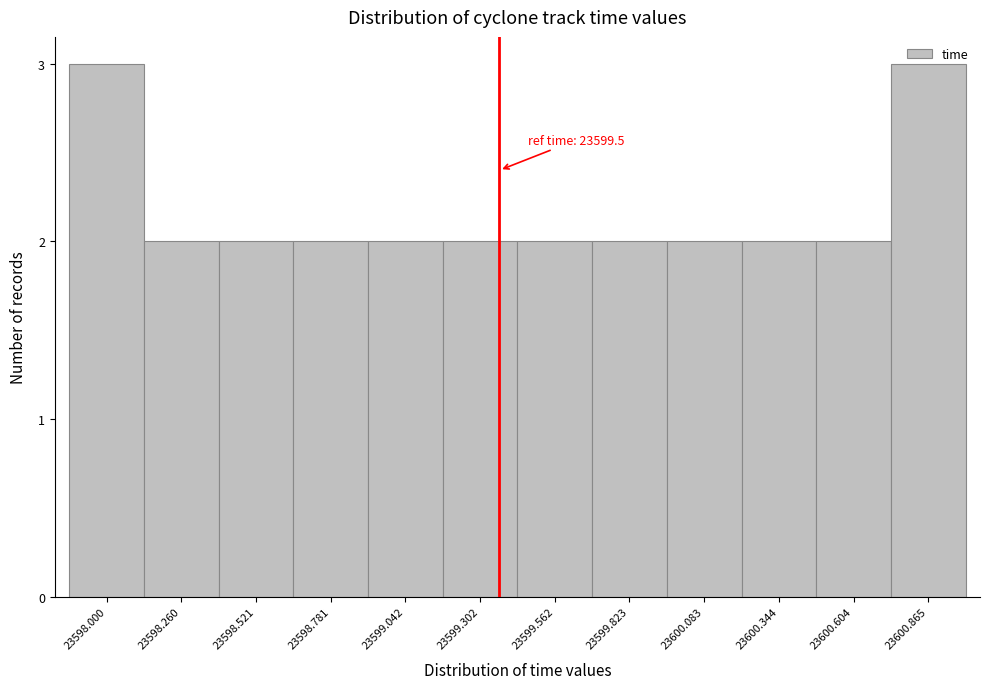

The chart shows a value of 3 at 23598.260. True or false?

False